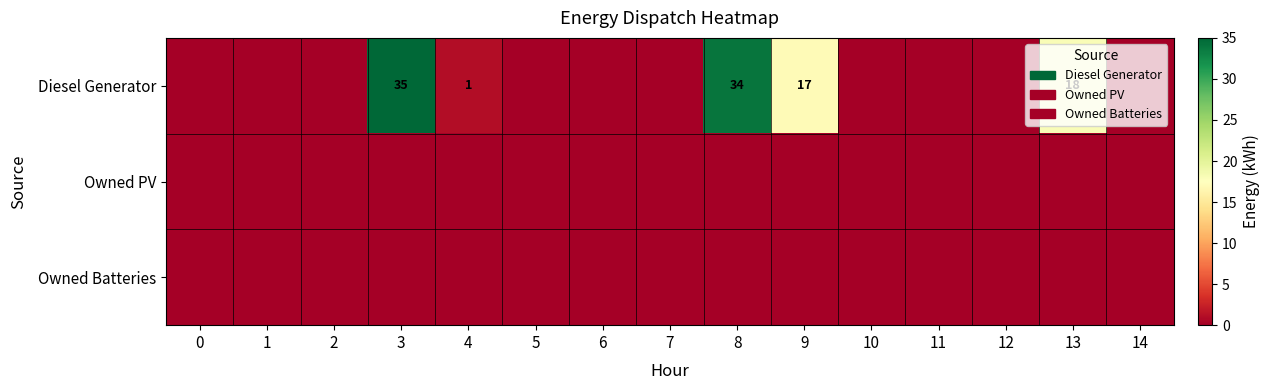

Which series has the widest spread of values?

Diesel Generator